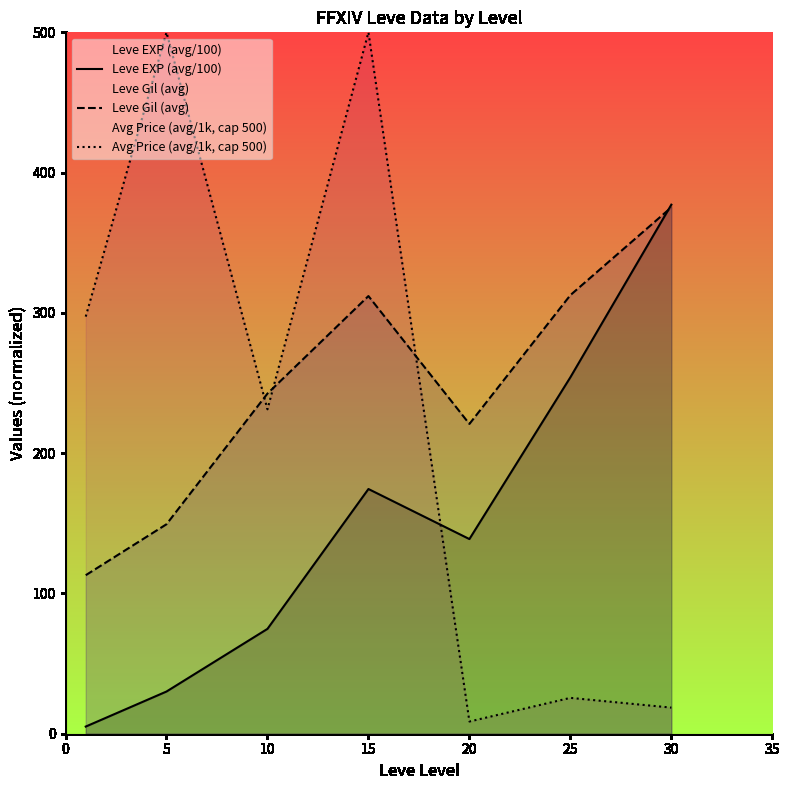

Rank the series at 20 from highest to lowest value.

Leve Gil (avg), Leve EXP (avg/100), Avg Price (avg/1k, cap 500)